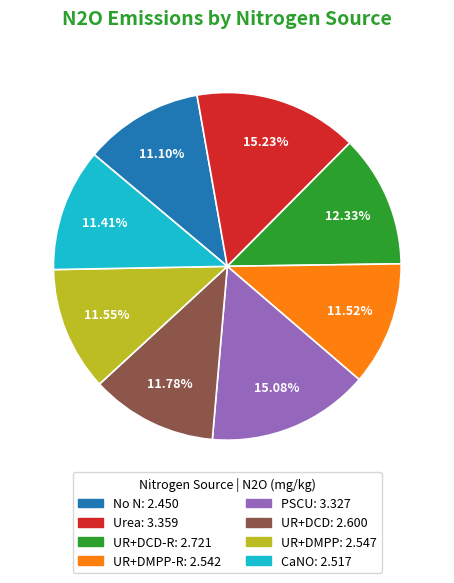

Does any single category account for the majority?

No